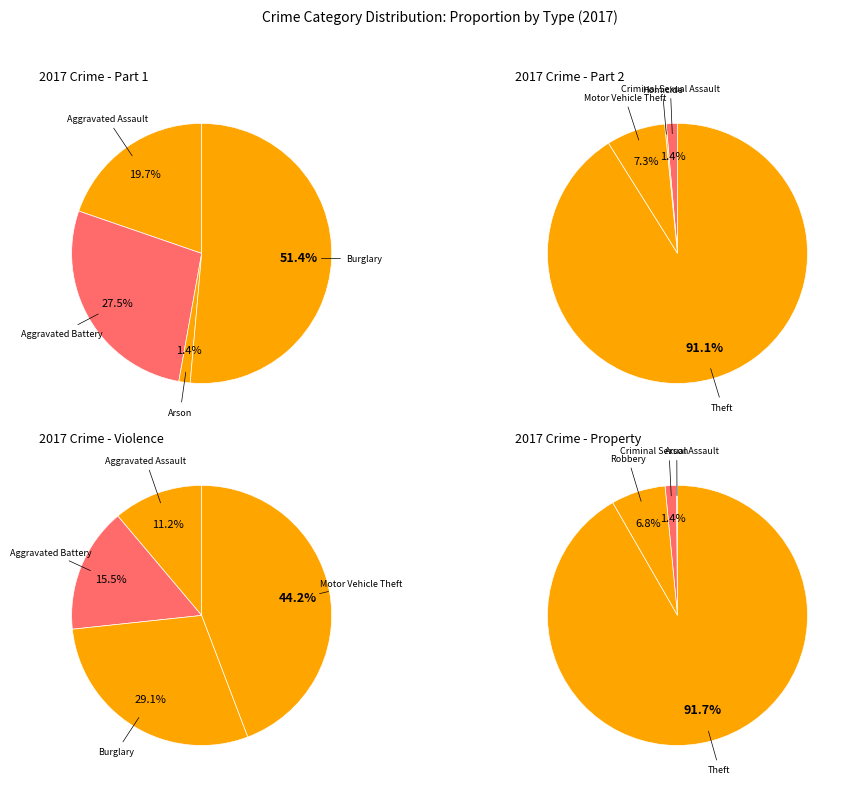

What is the smallest slice in the pie chart?

Arson